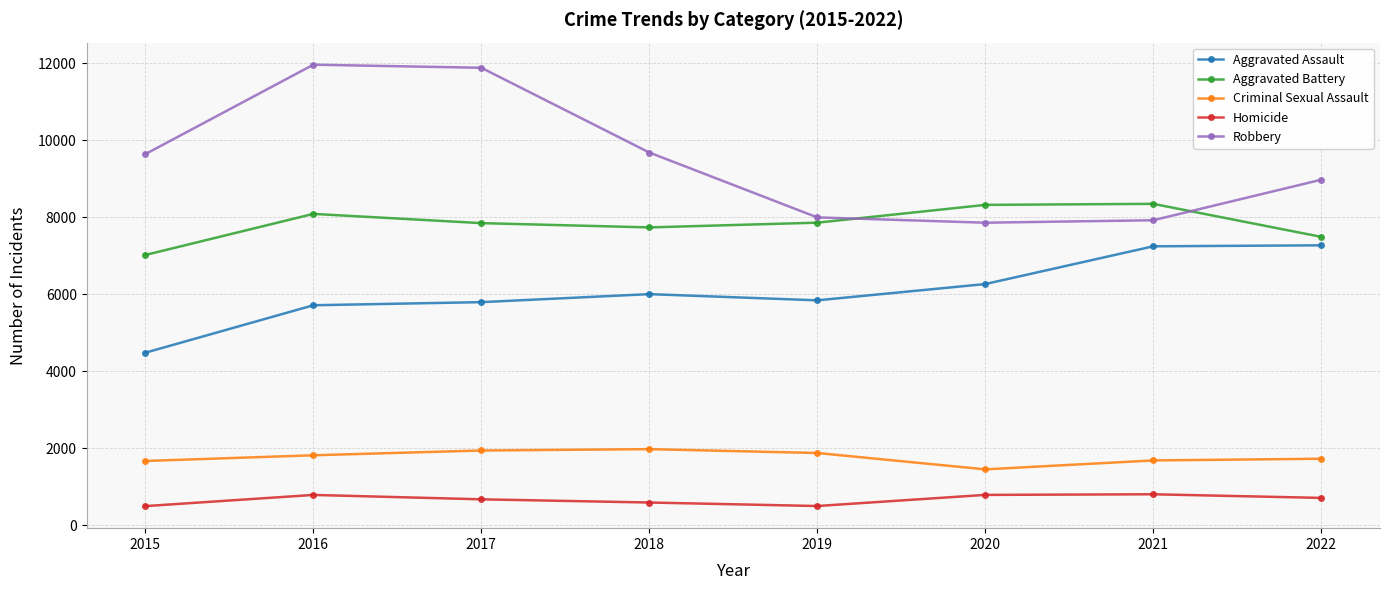

Is this an area chart (filled region under the line)?

No